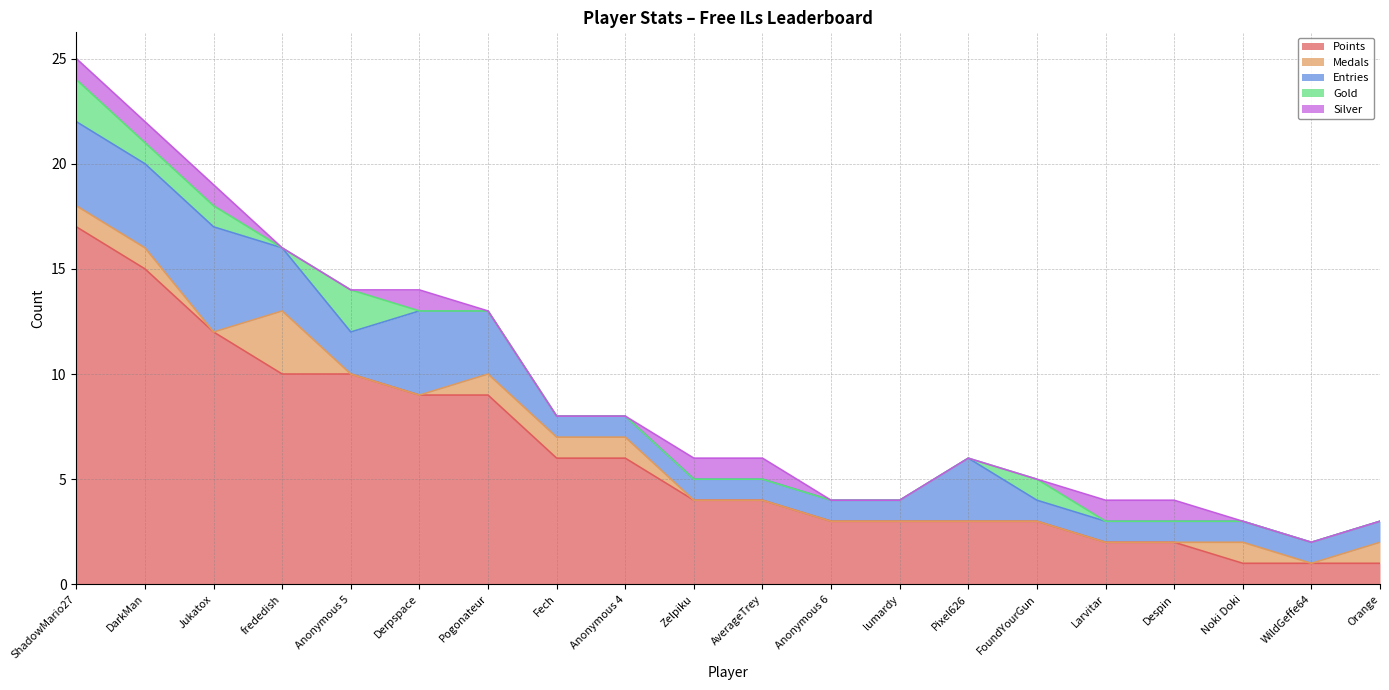

What is the label of the 17th point from the left?

Despin